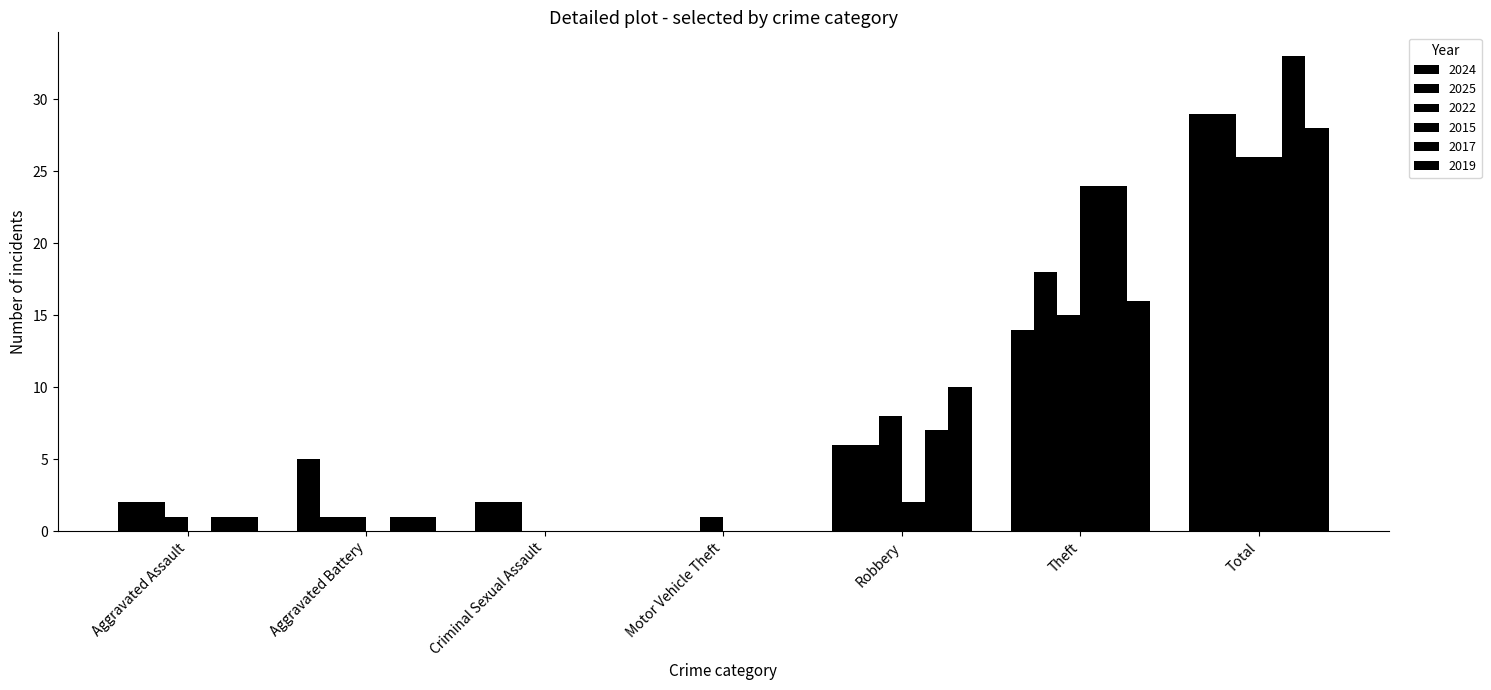

What is the difference between the maximum and minimum values in the 2019 series?

28